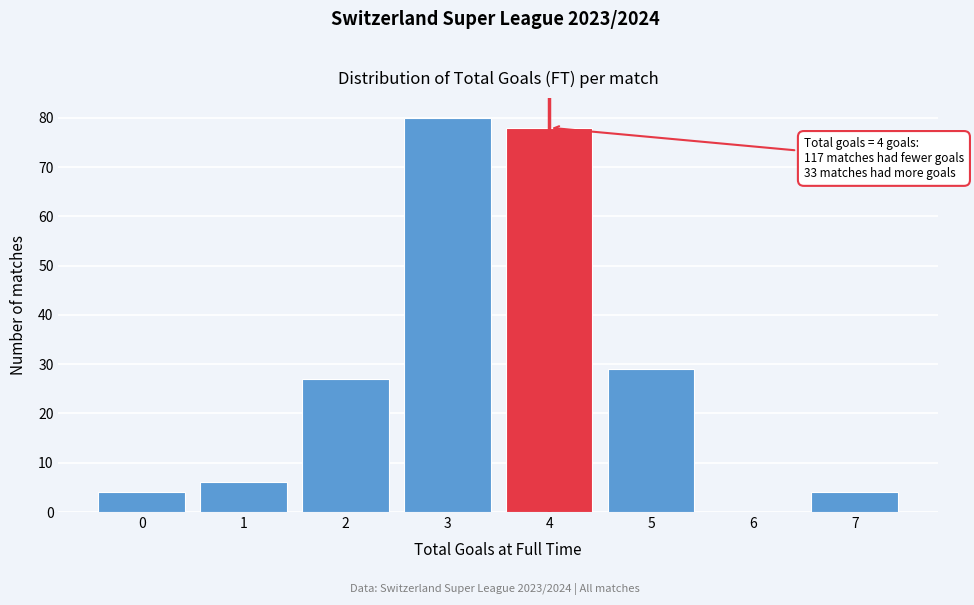

Over which range of the x-axis is the bar tallest?

2.5 to 3.5